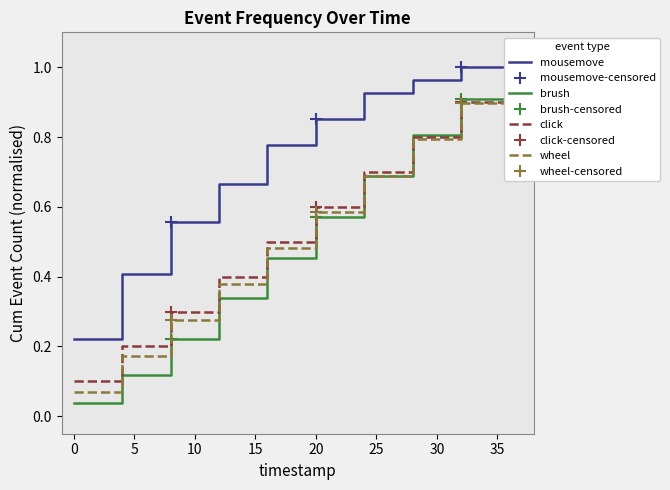

True or false: mousemove has more than 2 points higher than both neighbors.

False